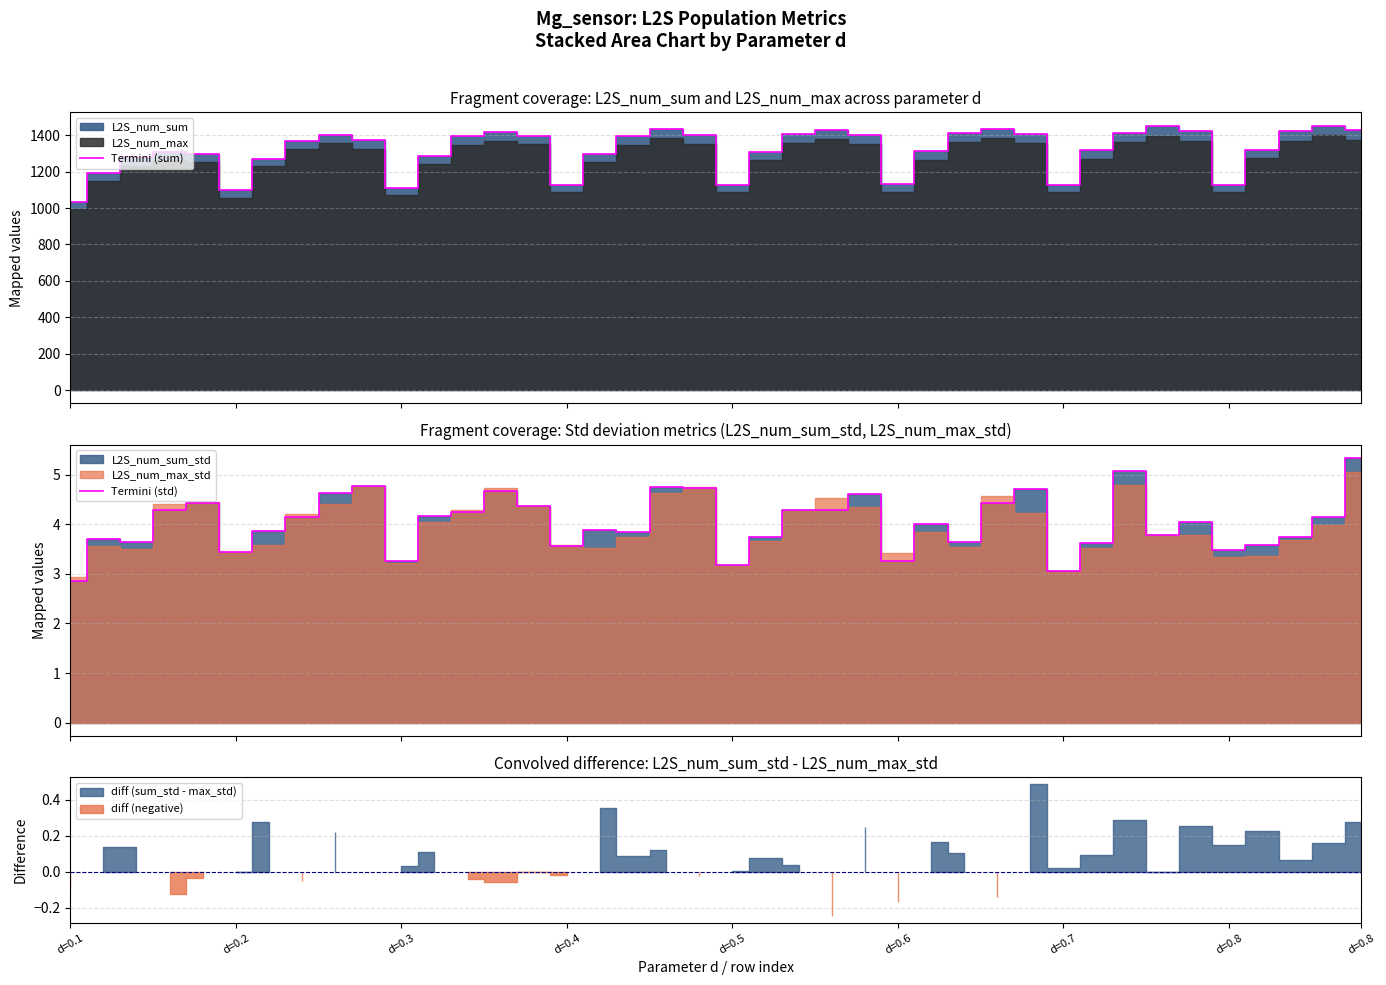

The value of Termini (sum) at d=0.3 is 1110.4. True or false?

True